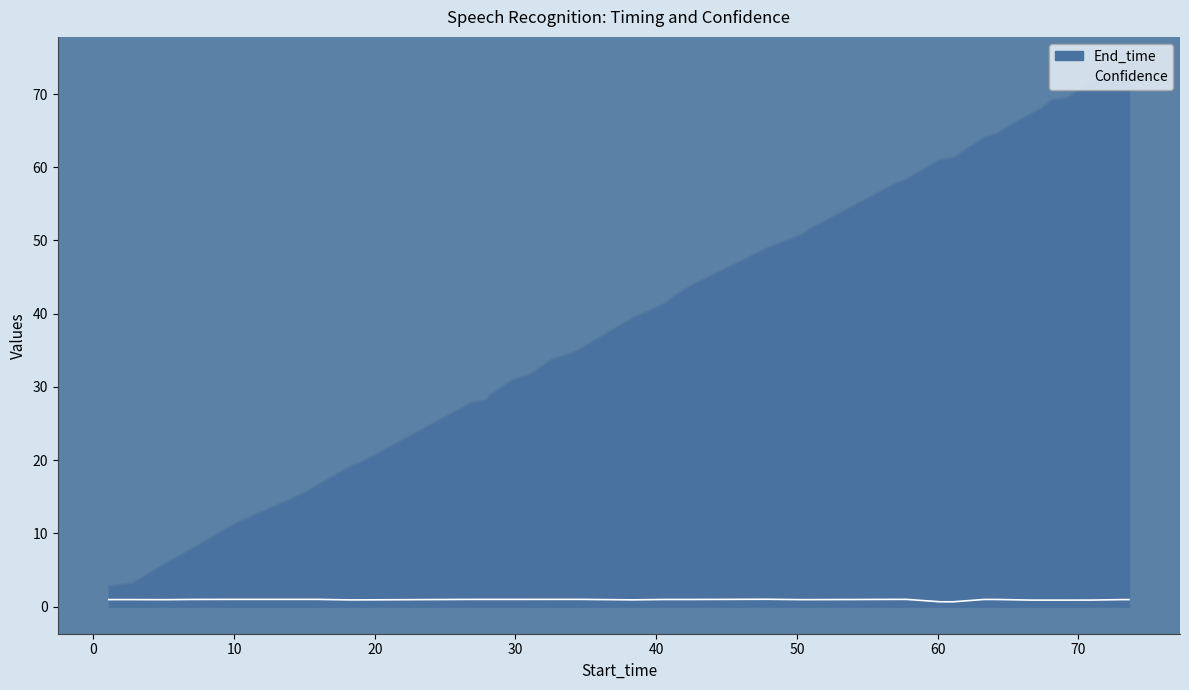

List the series in order of their overall mean, highest first.

End_time, Confidence